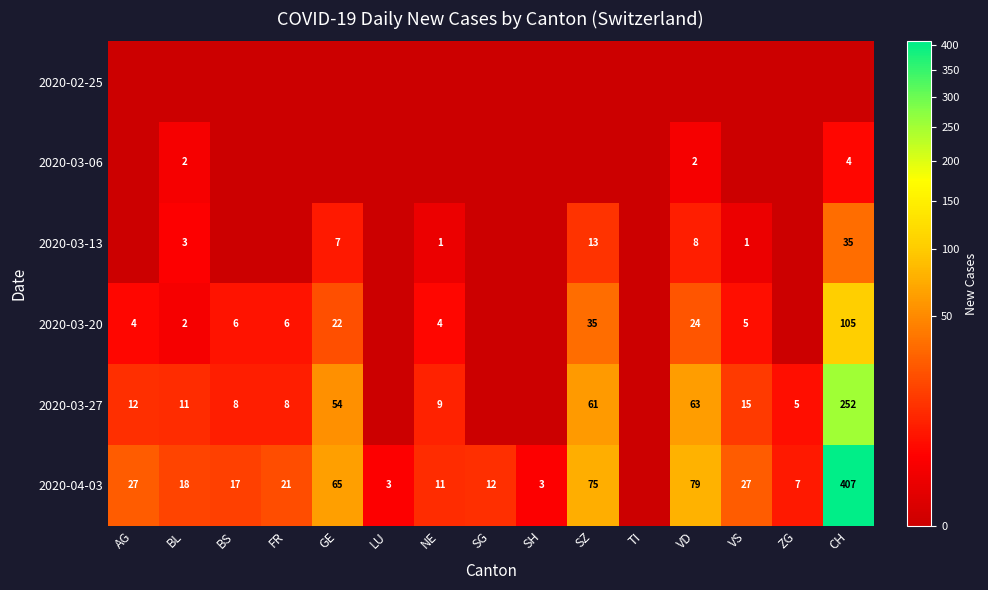

The 2020-03-20 series shows 22 at GE. True or false?

True